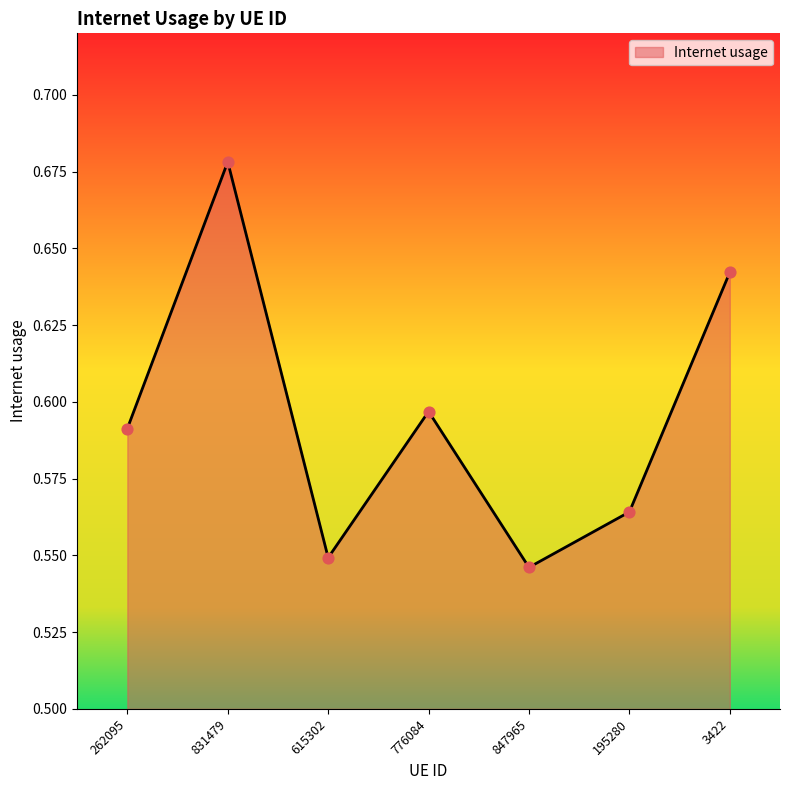

Between 847965 and 195280, which is larger?

195280